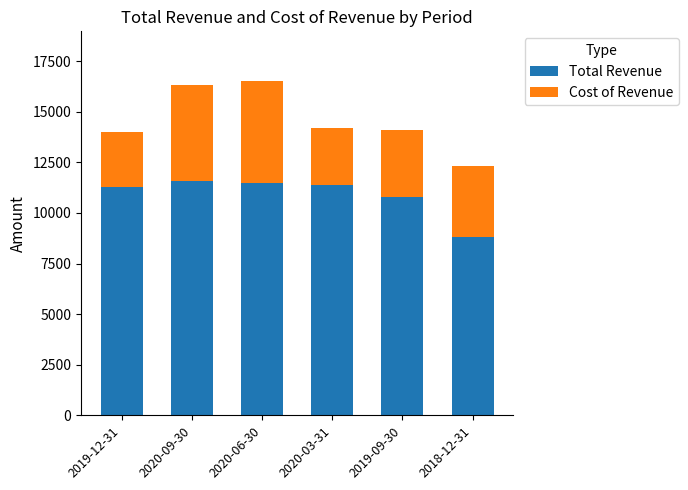

Are the bars grouped side by side (vs. stacked)?

No